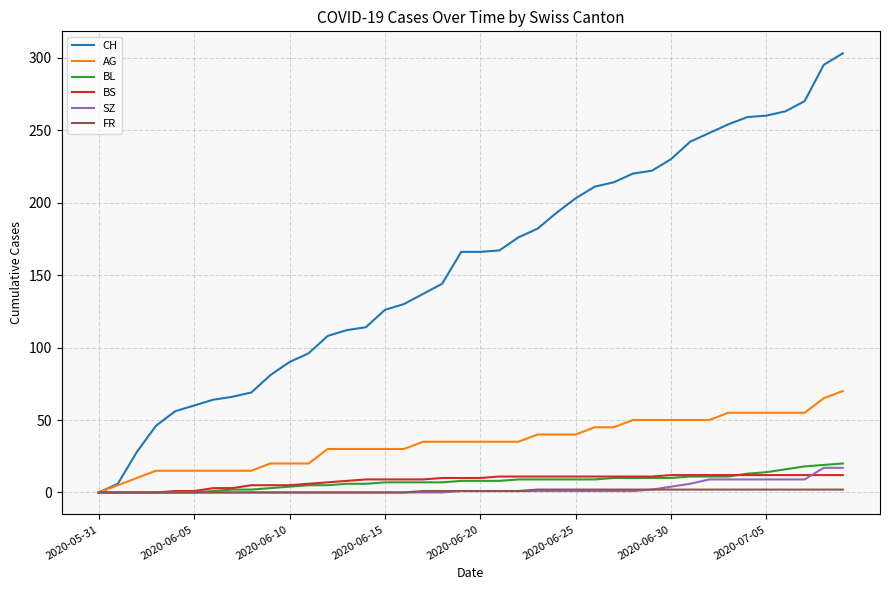

What is the maximum value shown in the chart?

303